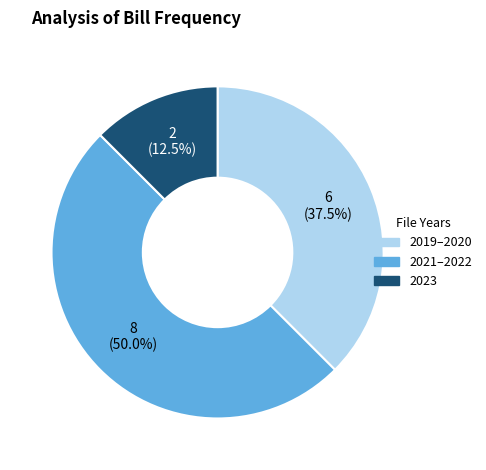

Rank the categories by value from lowest to highest.

2023, 2019–2020, 2021–2022